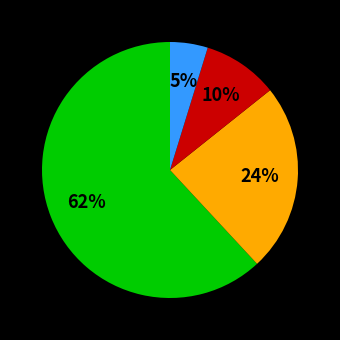

Is there a majority slice in this chart?

Yes